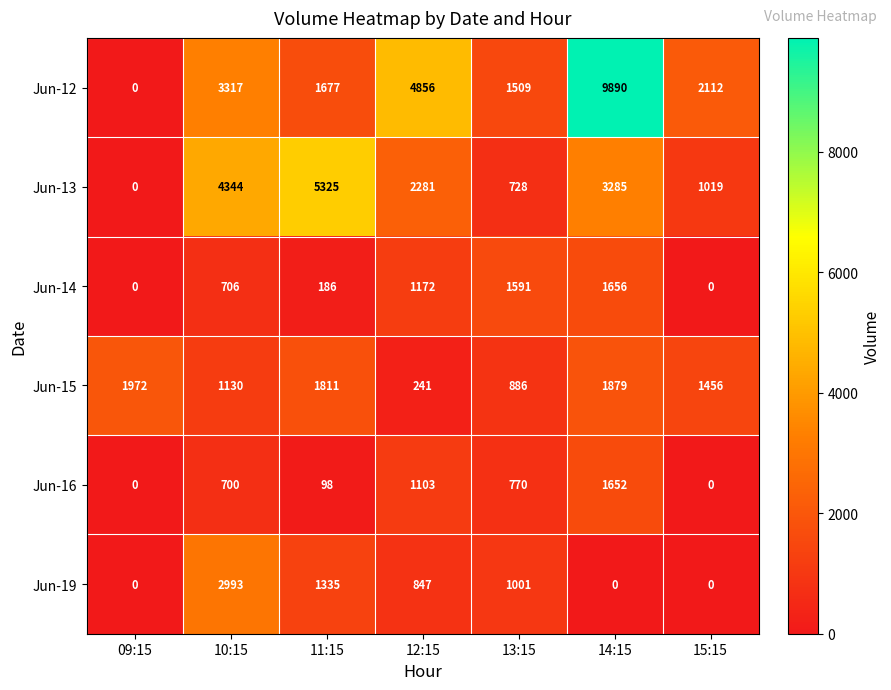

The value of Jun-19 at 11:15 is 1895. True or false?

False